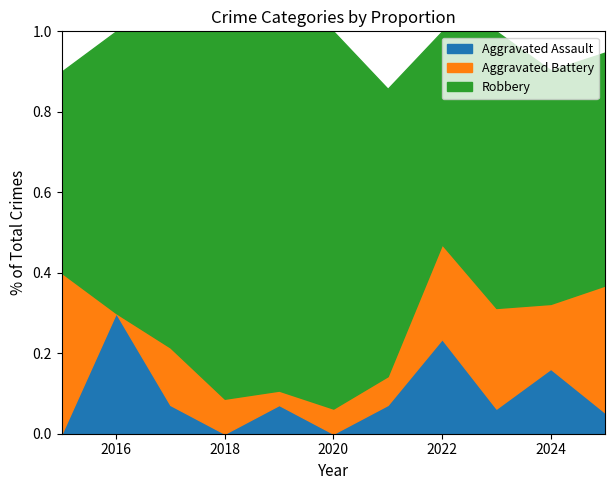

What is the total value across all series at 2020?

1.0